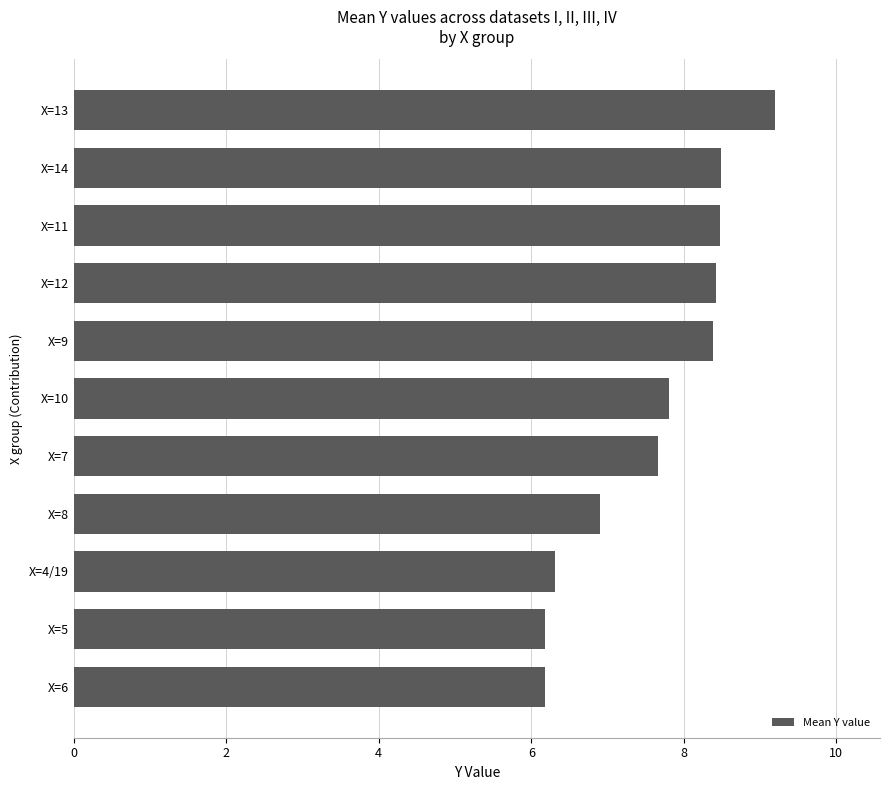

True or false: the data shows 9.2 at X=13.

True